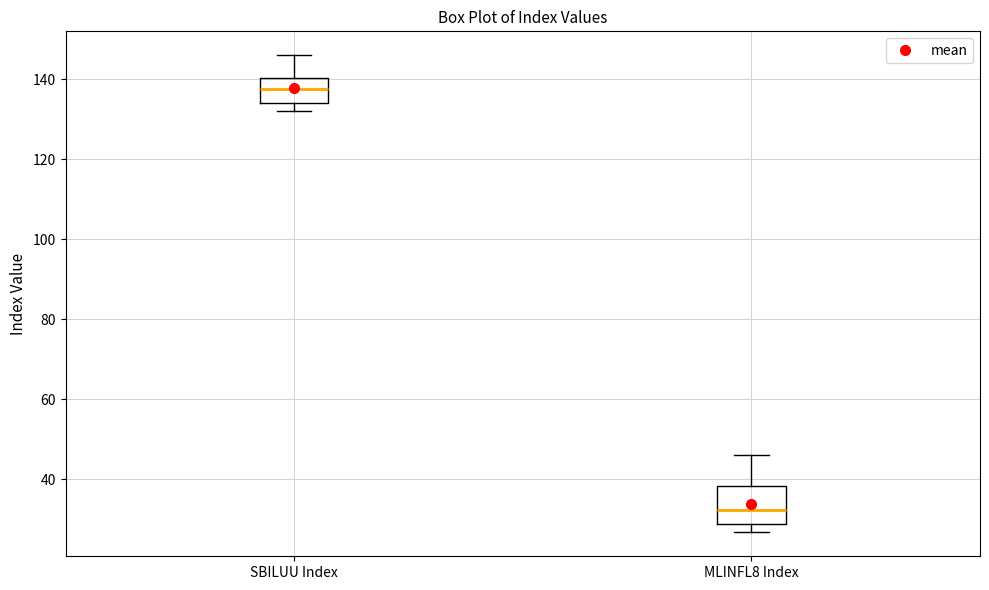

Which box has the lowest median line?

MLINFL8 Index